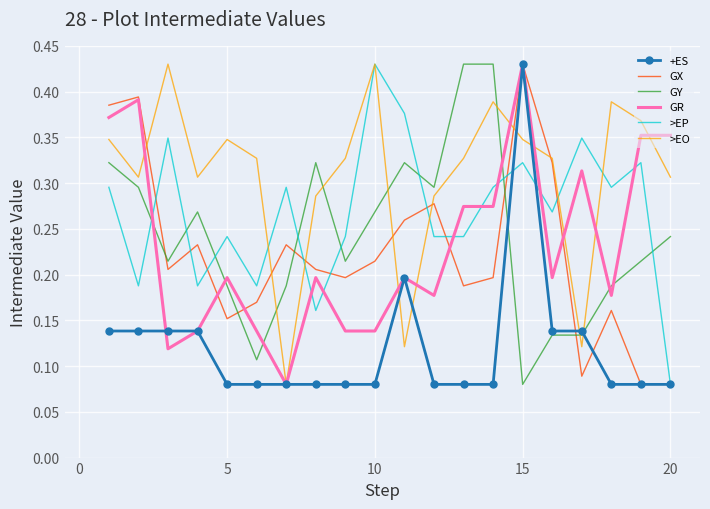

Which series ends up on top after the final intersection of >EO and GX?

>EO